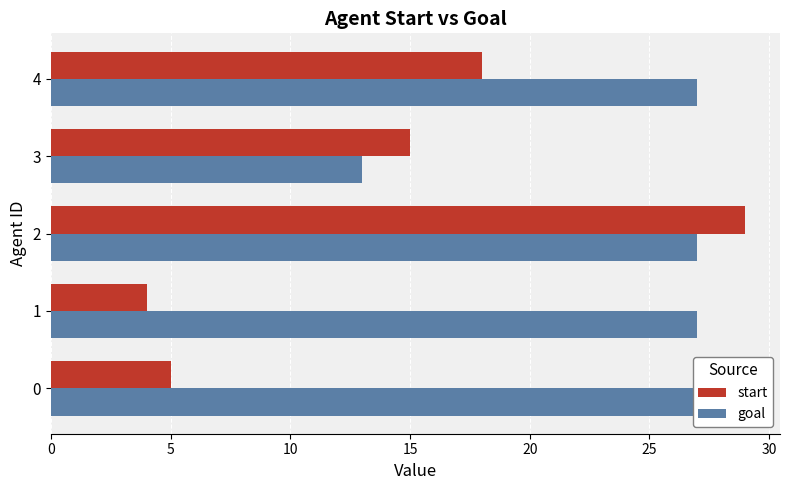

Between 1 and 2, which is larger?

2